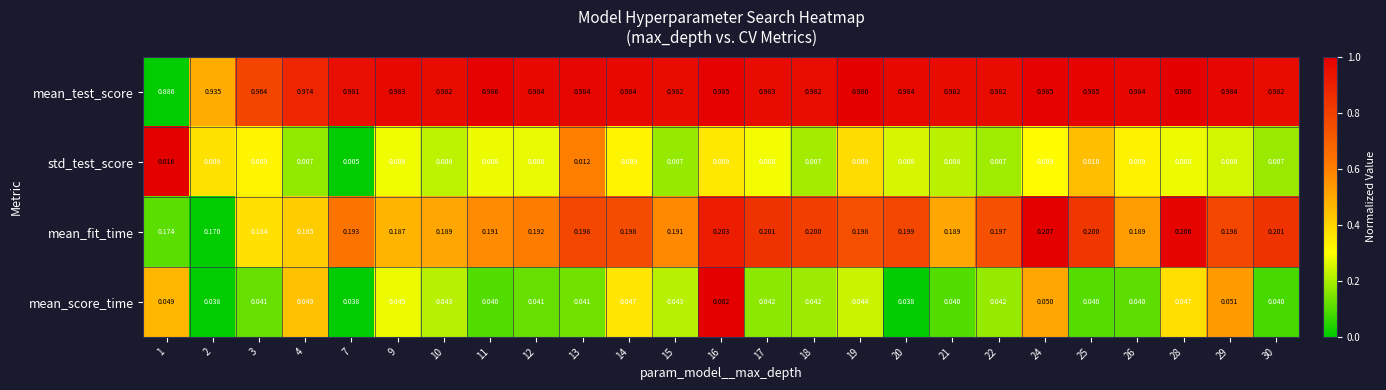

List the series in order of their peak value, lowest first.

std_test_score, mean_score_time, mean_fit_time, mean_test_score